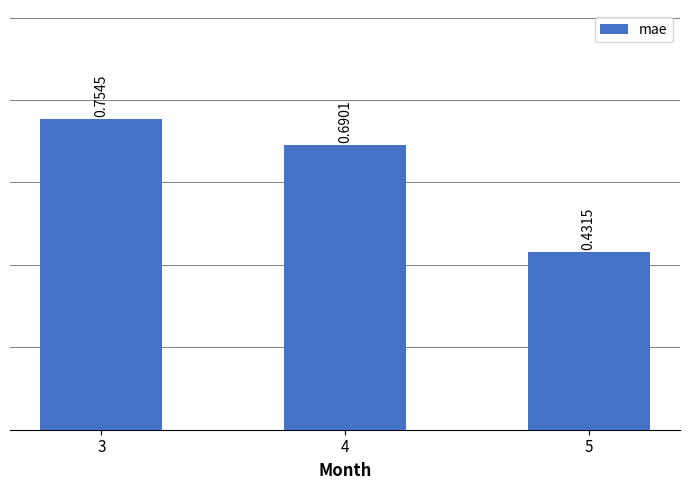

Which has a higher value, 4 or 3?

3